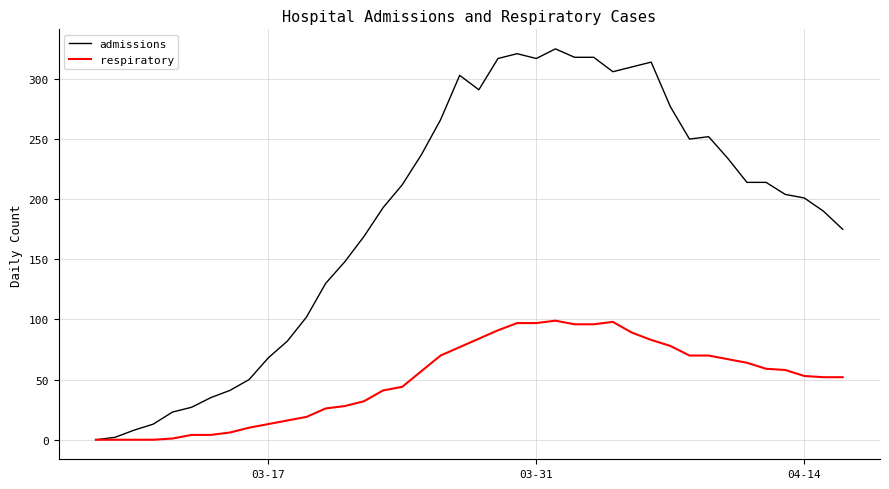

List the series in order of their overall mean, highest first.

admissions, respiratory